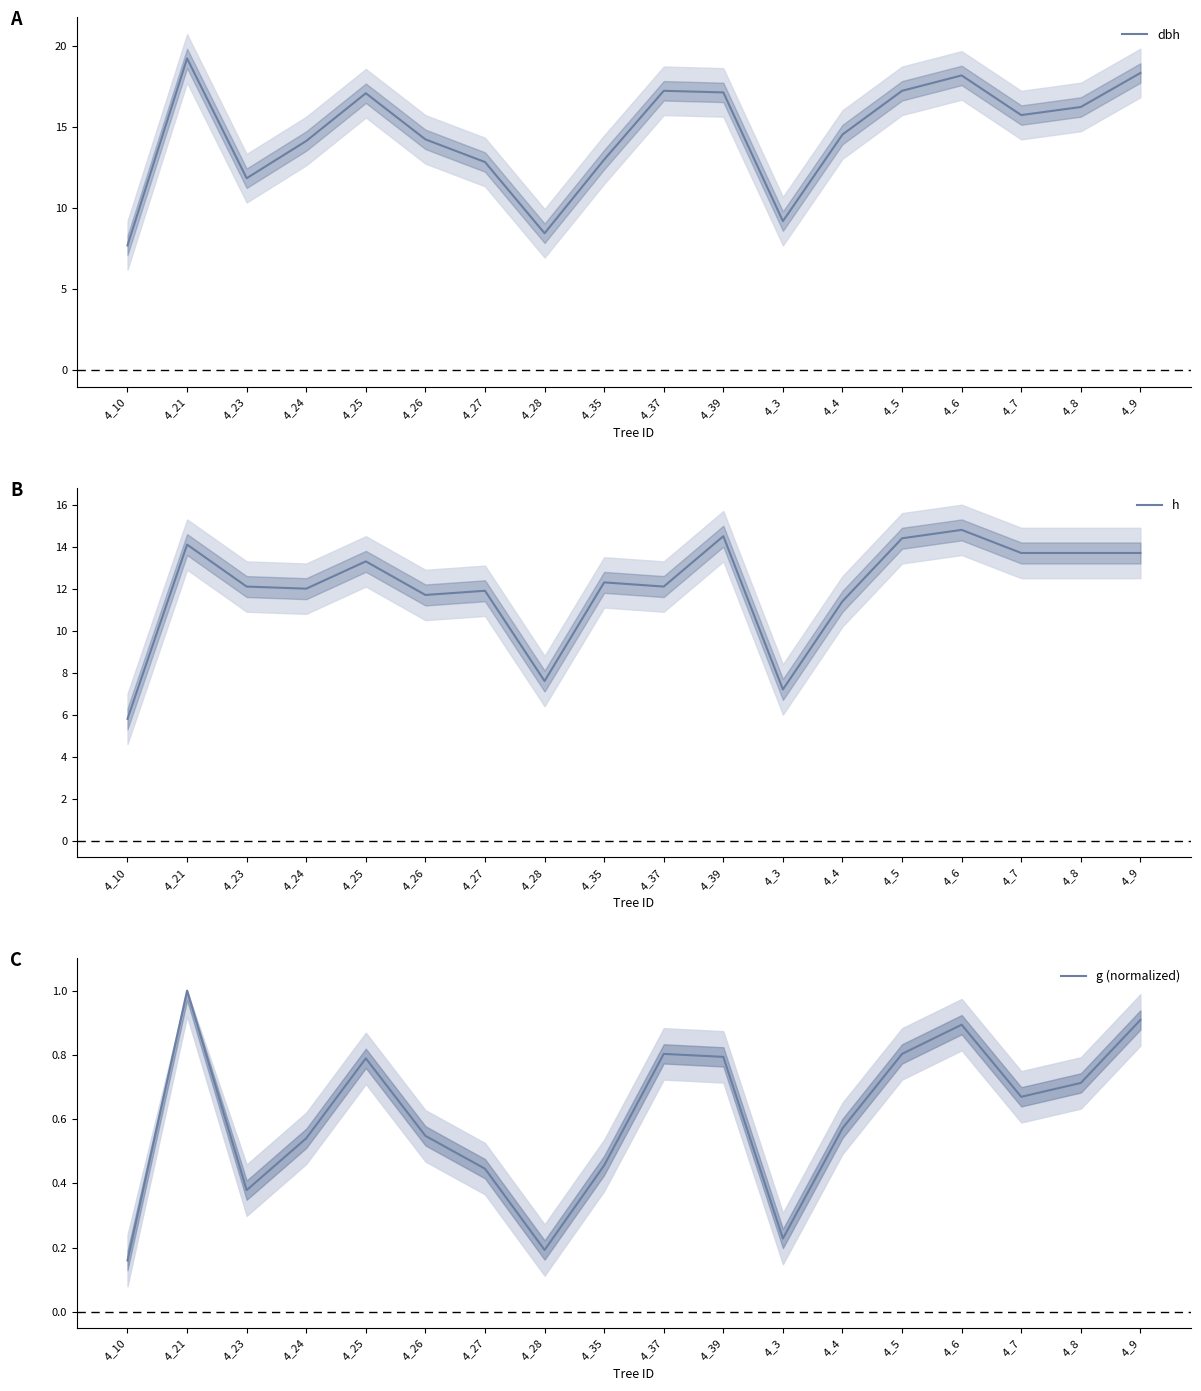

True or false: h and g (normalized) intersect in this chart.

False